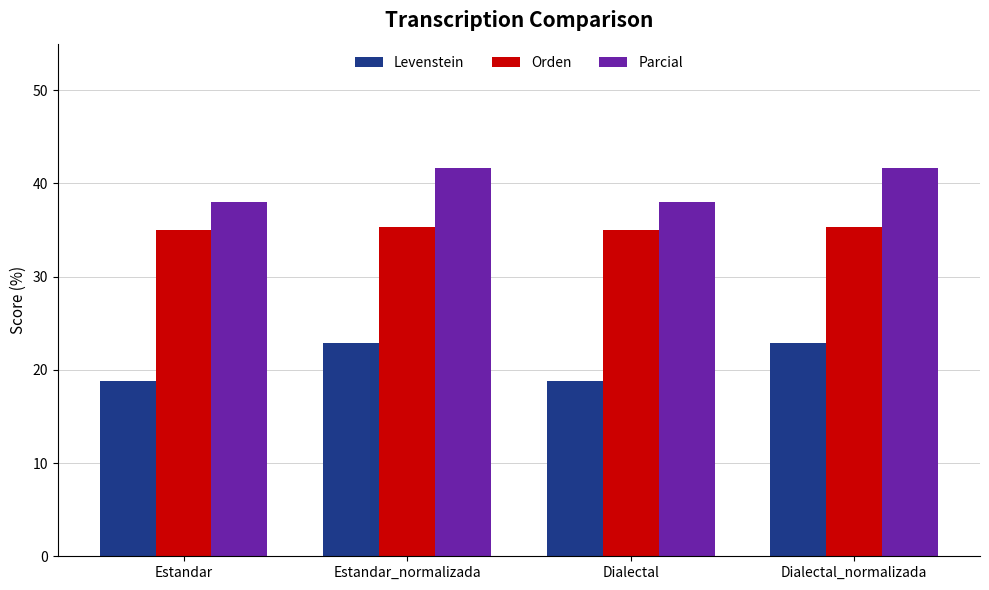

Reading left to right, what are all the values shown in this chart?

Levenstein: Estandar=18.8	Estandar_normalizada=22.9	Dialectal=18.8	Dialectal_normalizada=22.9
Orden: Estandar=35.0	Estandar_normalizada=35.3	Dialectal=35.0	Dialectal_normalizada=35.3
Parcial: Estandar=38.0	Estandar_normalizada=41.7	Dialectal=38.0	Dialectal_normalizada=41.7